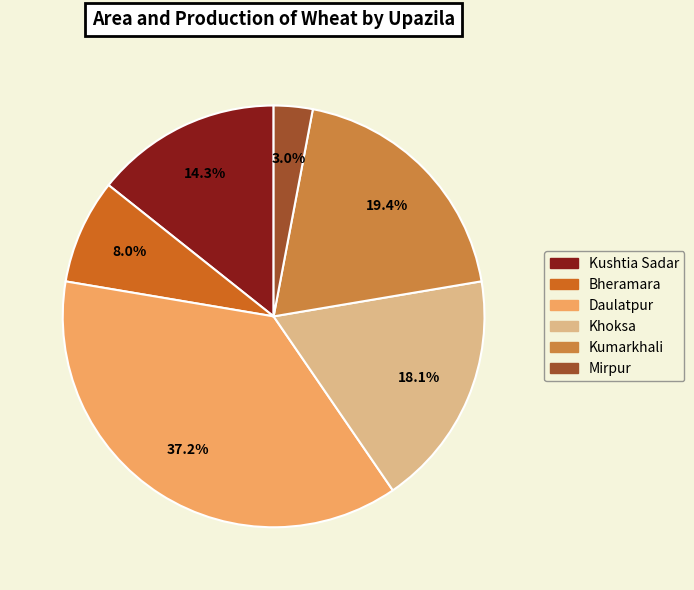

Between Bheramara and Khoksa, which is larger?

Khoksa